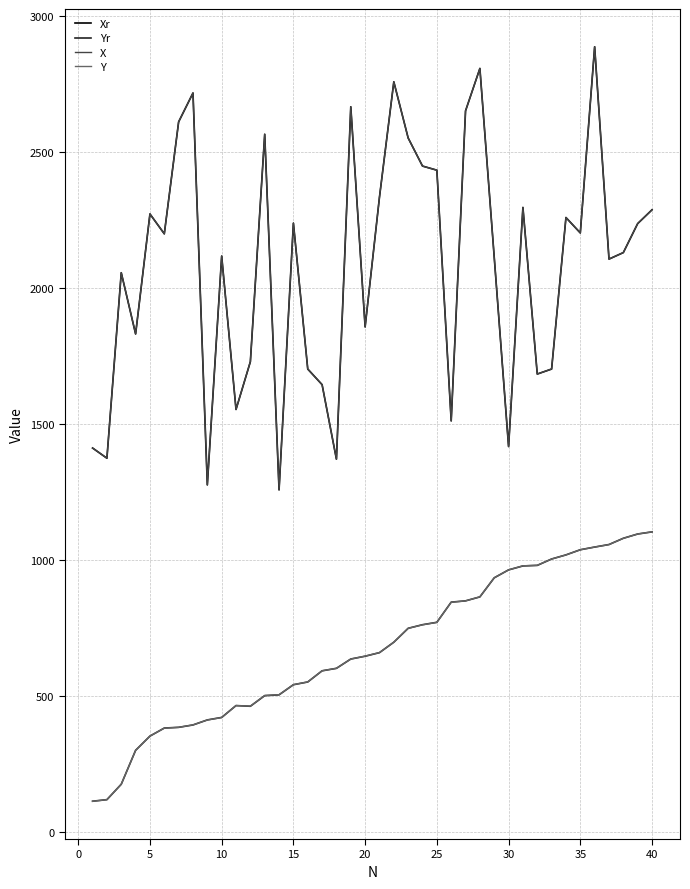

What is the highest value of the Yr series?

1102.8